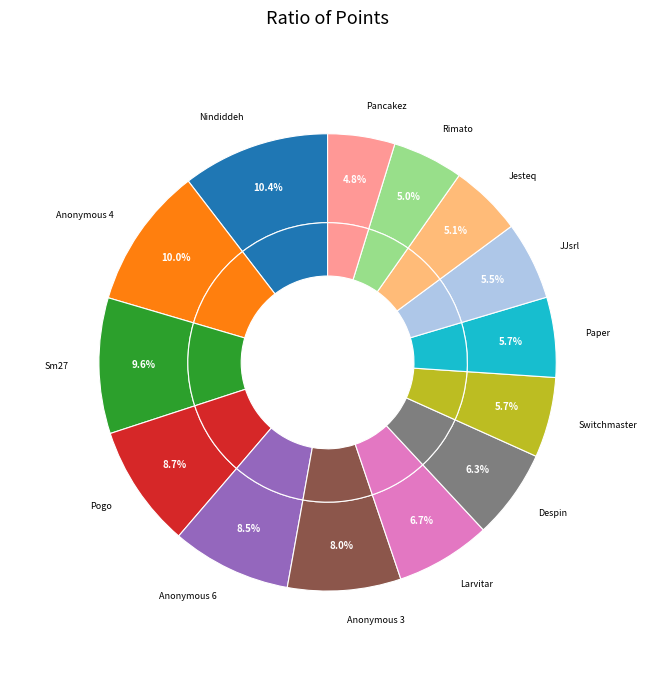

Is there any slice that represents more than half of the pie?

No